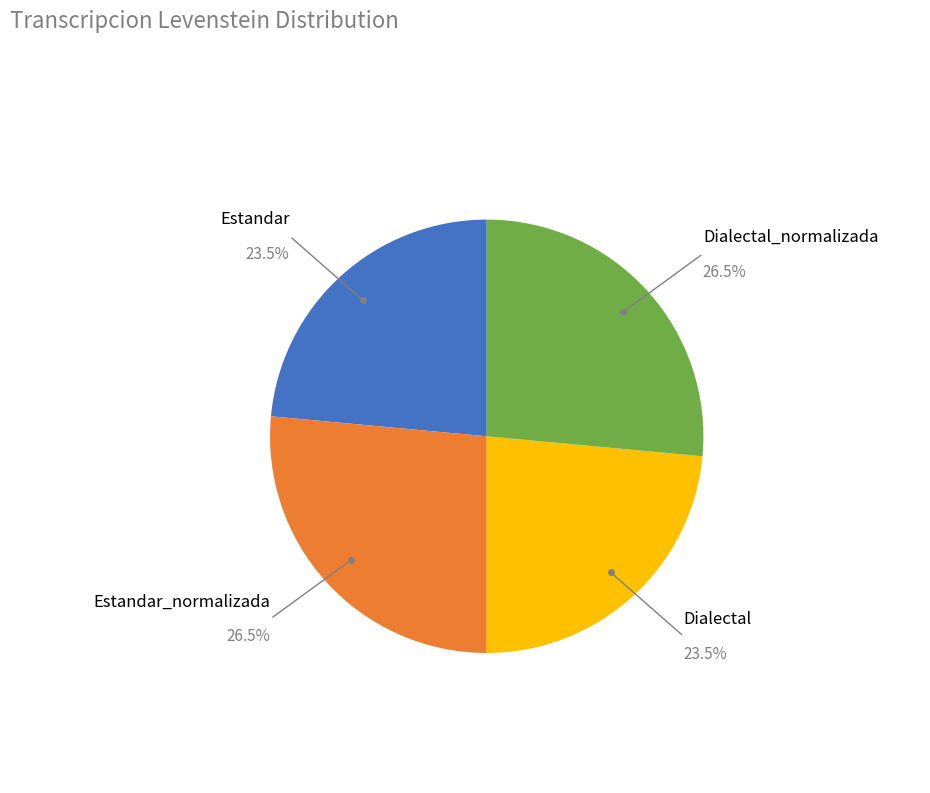

To the nearest percent, what is the difference between the largest and smallest slice percentages?

3%